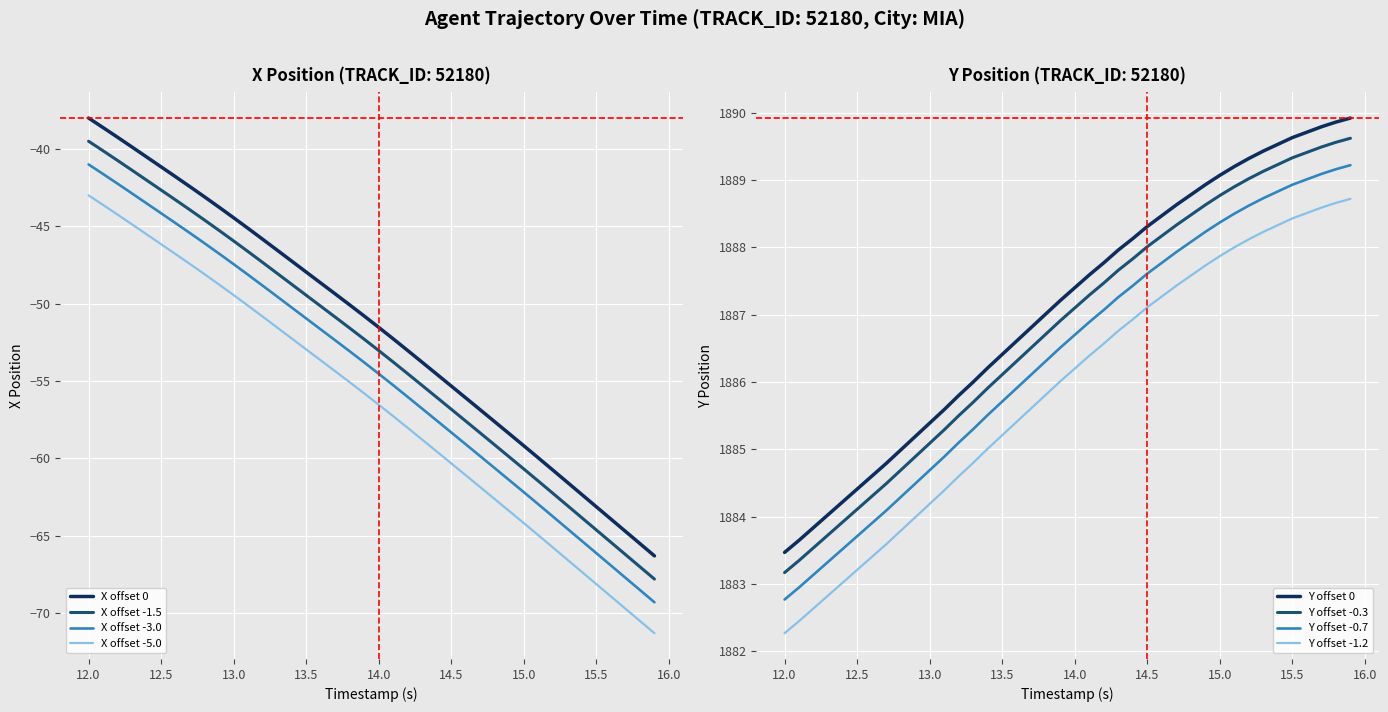

True or false: X has a value of -38.6 at 12.1.

True